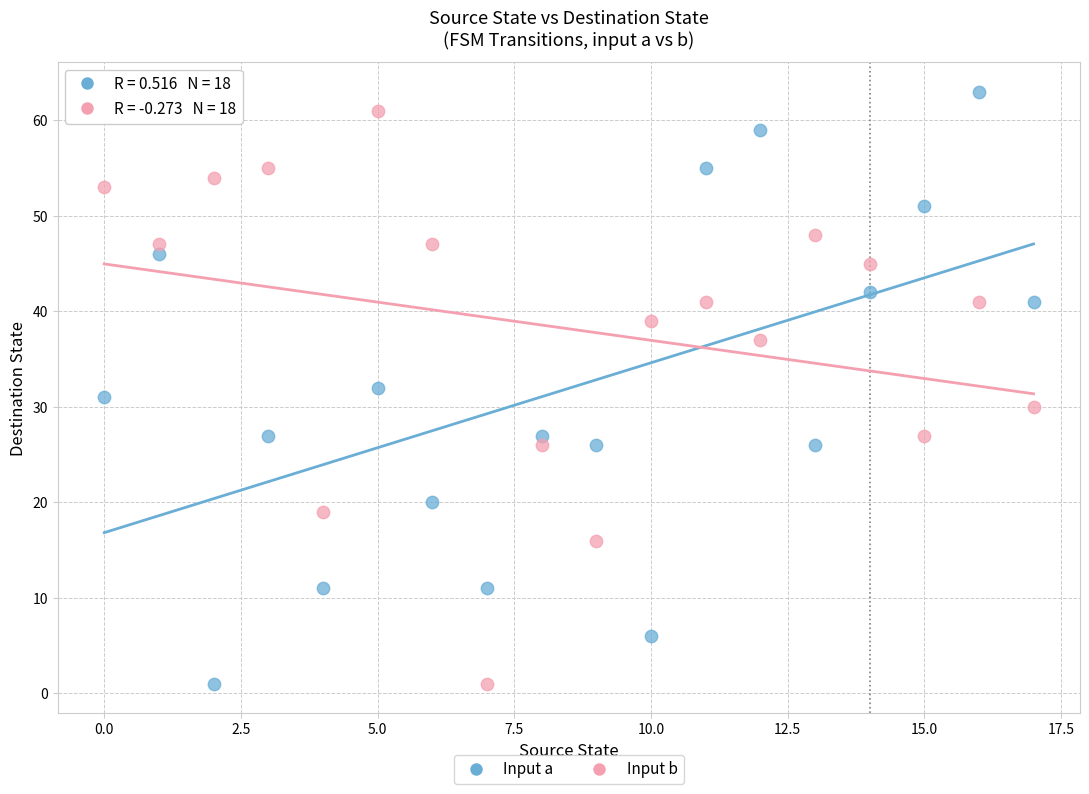

Across all data points, what is the range of Y values (max minus min)?

62